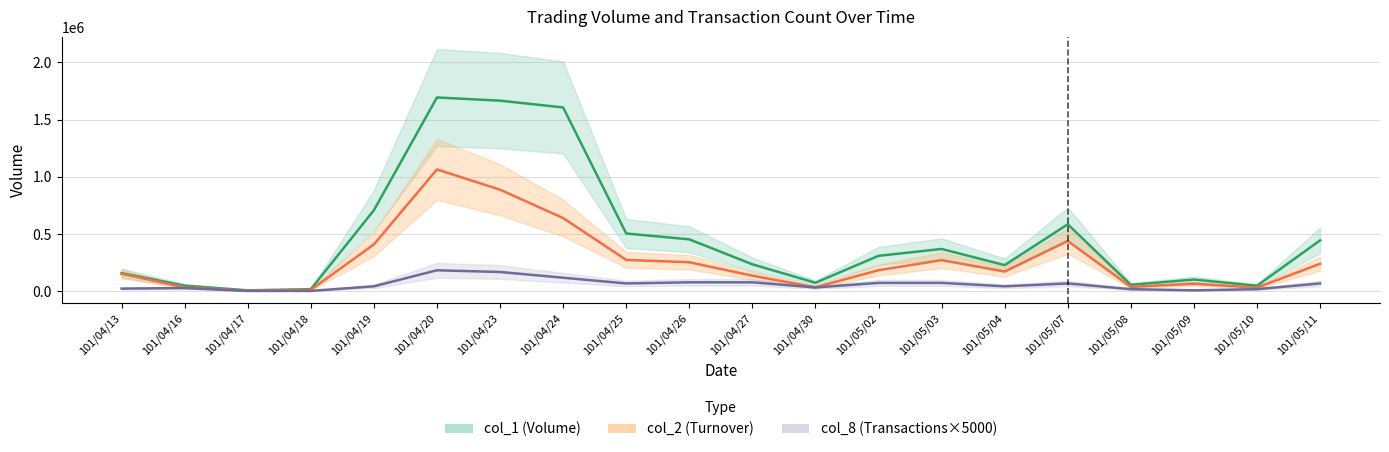

Where is col_1 nearest to the value 851500?

101/04/19